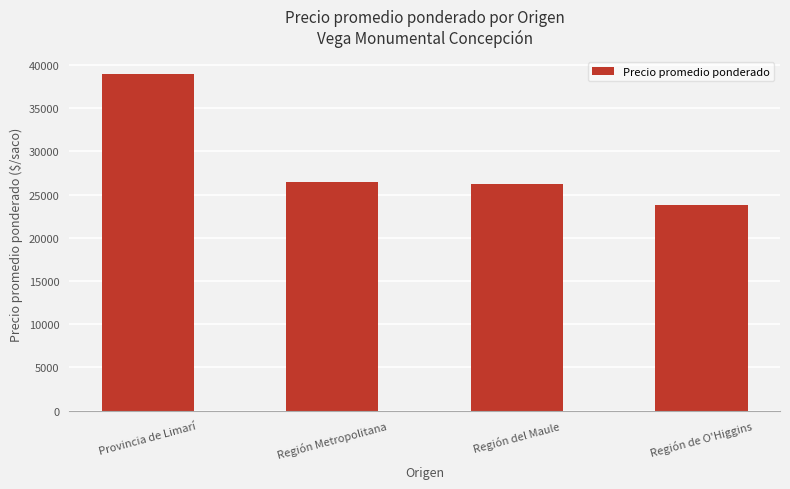

The value at Provincia de Limarí is 9160. True or false?

False